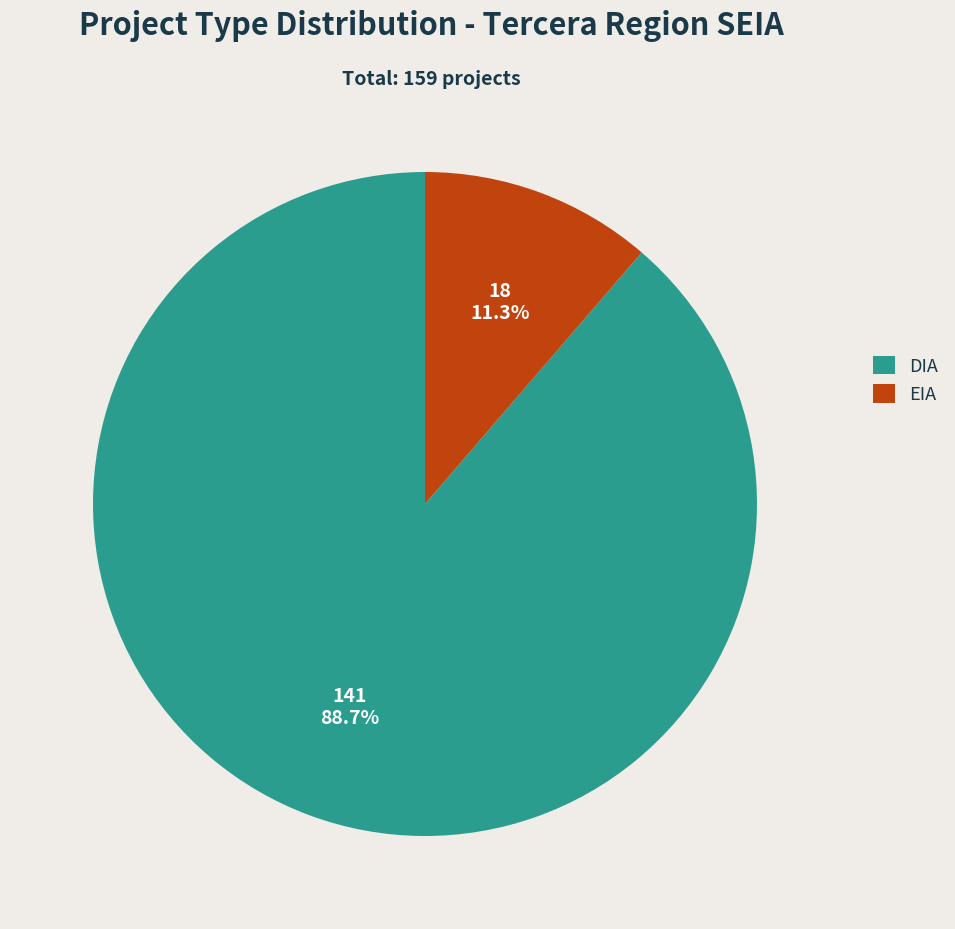

Is there a majority slice in this chart?

Yes